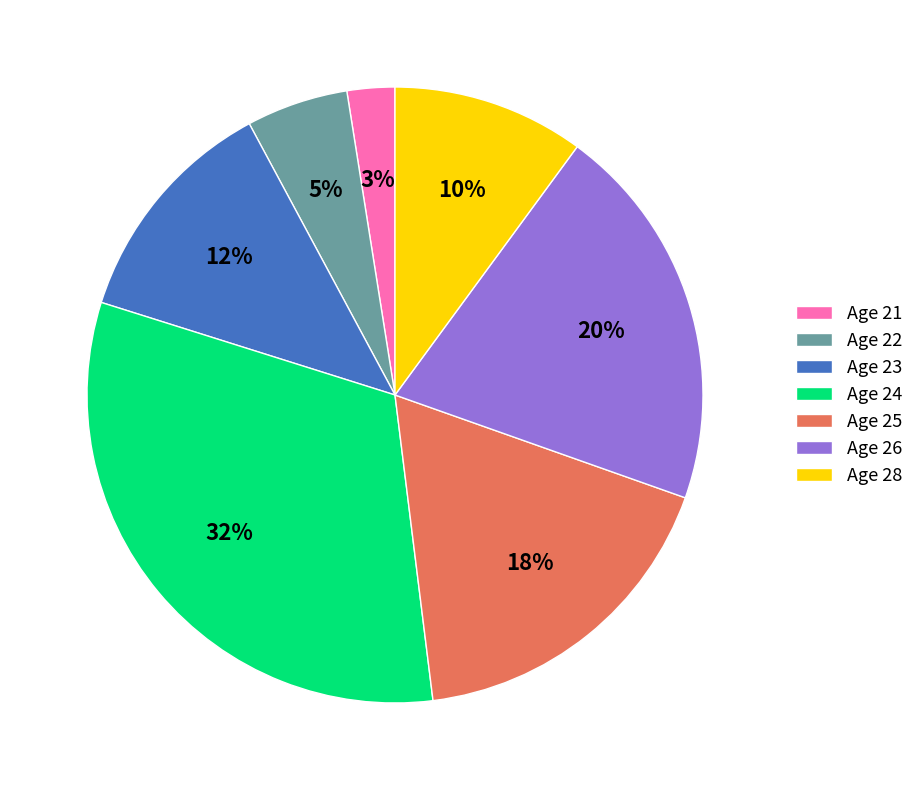

The Age 21 slice represents 3% of the pie. True or false?

True